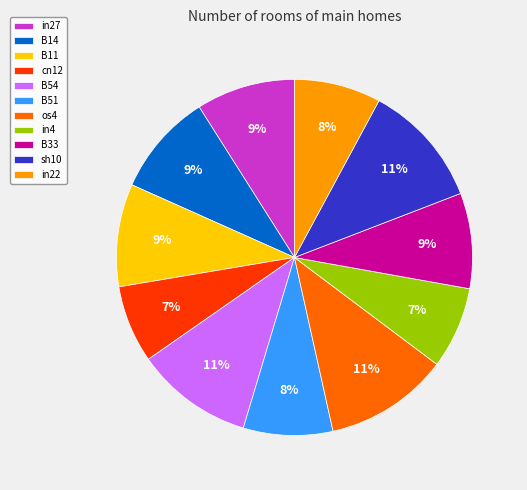

True or false: in27 accounts for 9% of the total.

True